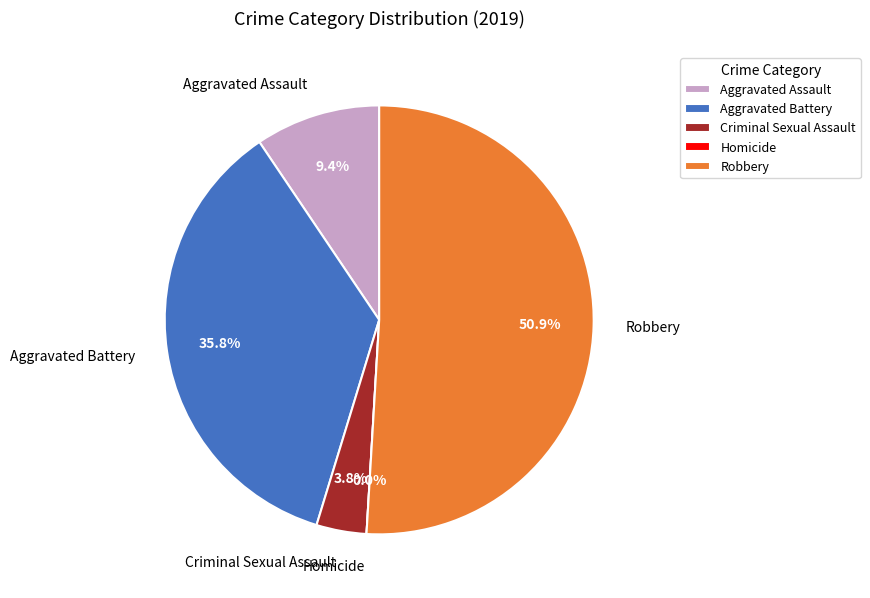

How many slices are in this pie chart?

5